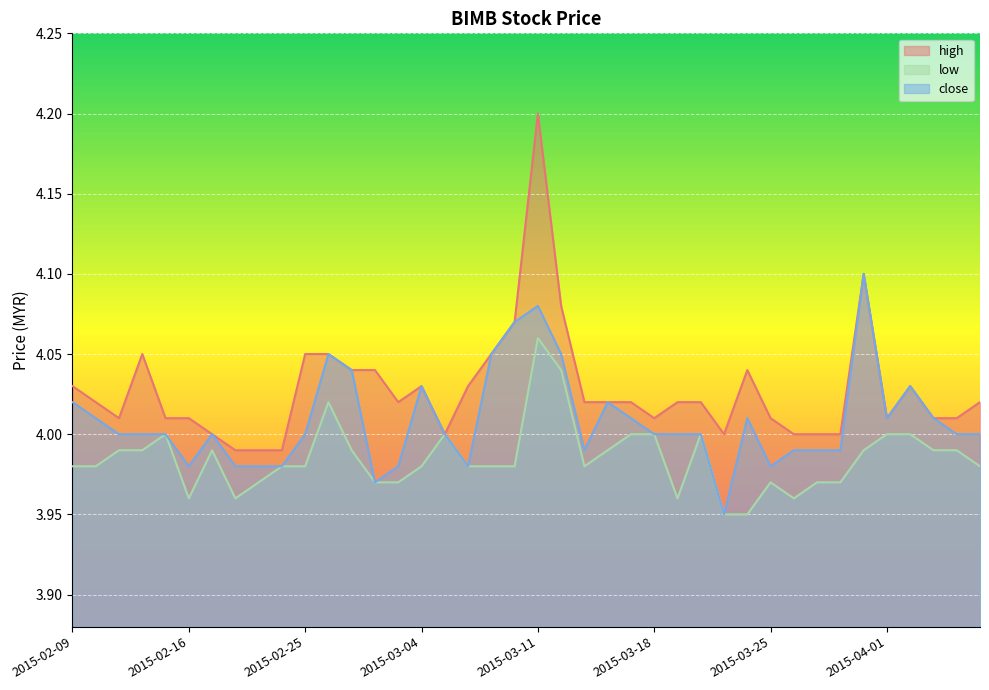

What is the label of the 13th point from the right?

2015-03-20